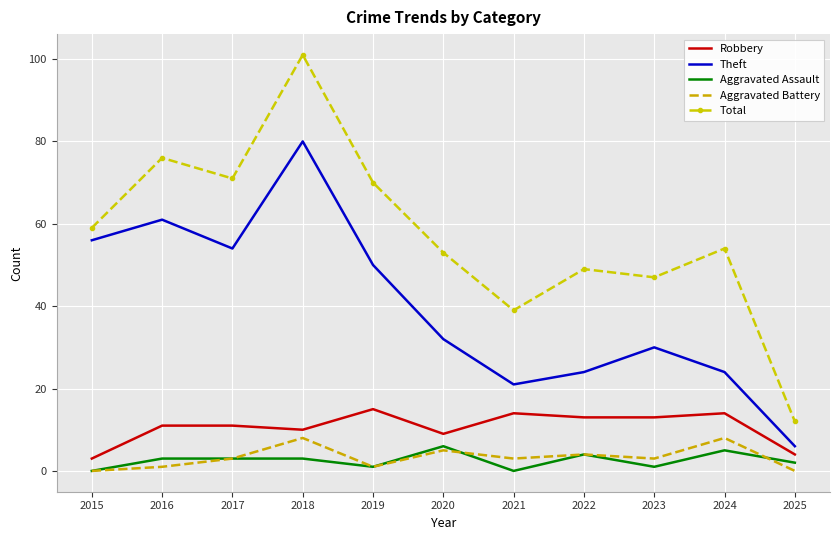

How many series are shown in this chart?

5